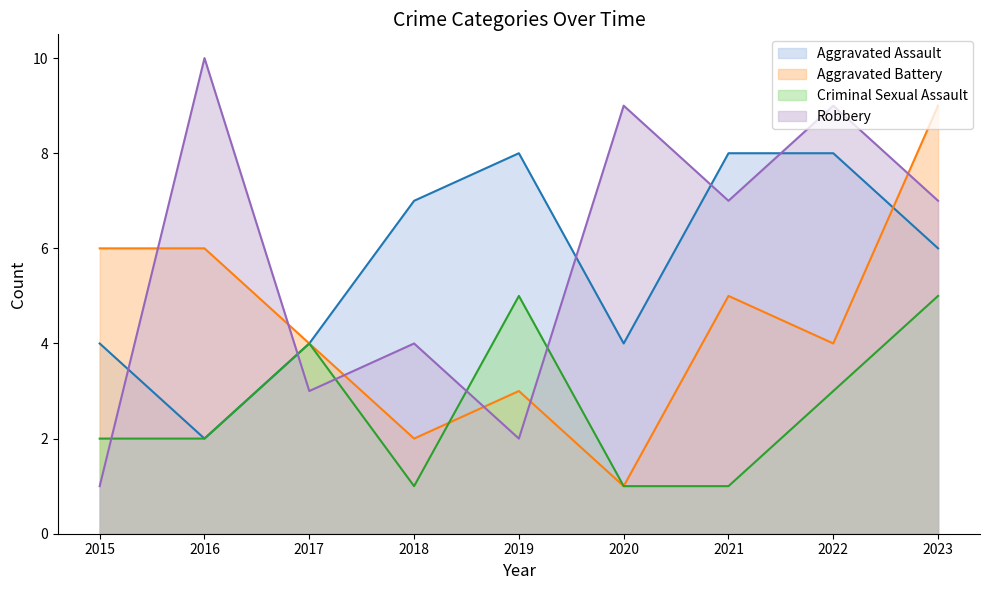

At 2018, list the series in order from largest to smallest.

Aggravated Assault, Robbery, Aggravated Battery, Criminal Sexual Assault